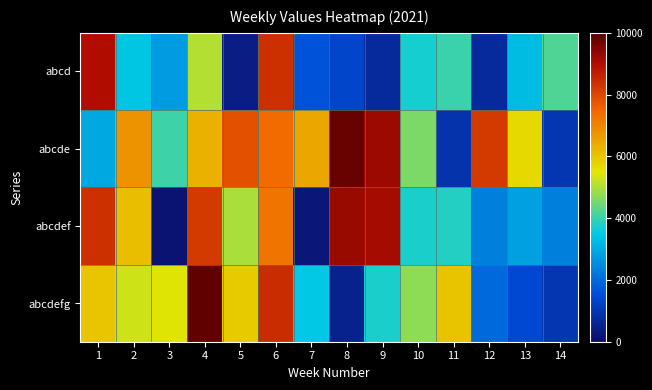

Reading left to right, transcribe all the data shown in this chart.

abcd: 1=9002	2=3409	3=2764	4=5061	5=429	6=8394	7=1612	8=1339	9=730	10=3701	11=4020	12=741	13=3278	14=4194
abcde: 1=2935	2=6762	3=4046	4=6295	5=7842	6=7400	7=6446	8=9841	9=9256	10=4577	11=900	12=8240	13=5666	14=1010
abcdef: 1=8396	2=6110	3=157	4=8239	5=4982	6=7242	7=271	8=9295	9=9106	10=3716	11=3811	12=2309	13=2840	14=2325
abcdefg: 1=5994	2=5296	3=5464	4=9892	5=5924	6=8451	7=3453	8=539	9=3724	10=4738	11=6040	12=1956	13=1432	14=990